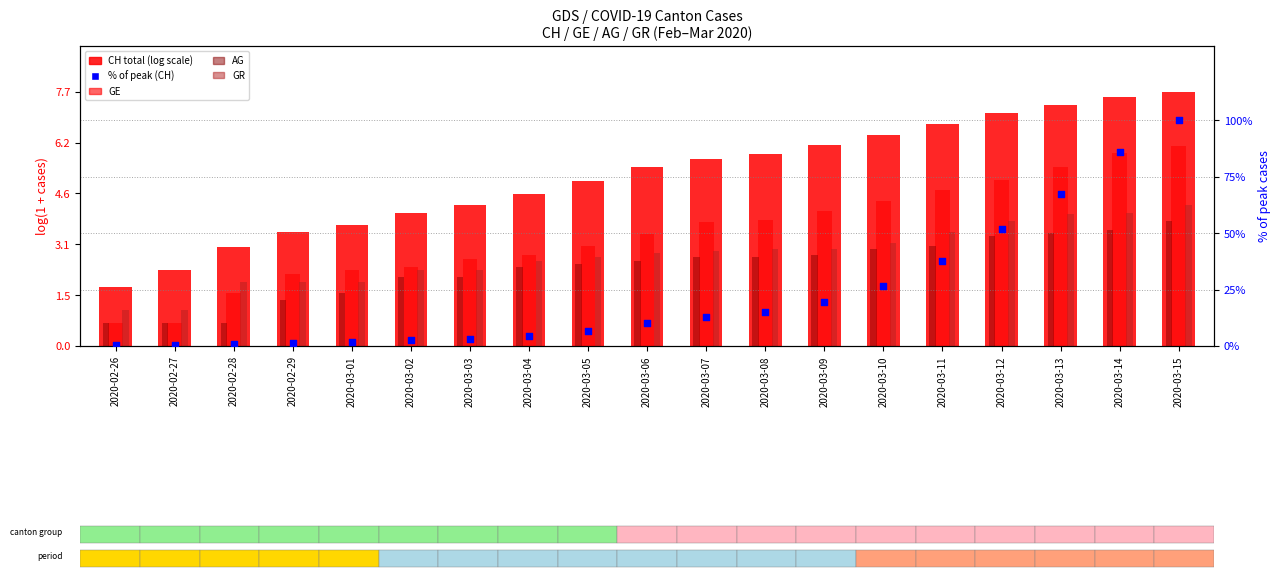

Is the value of GE at 2020-03-03 greater than the value of CH % of max at 2020-03-13?

No